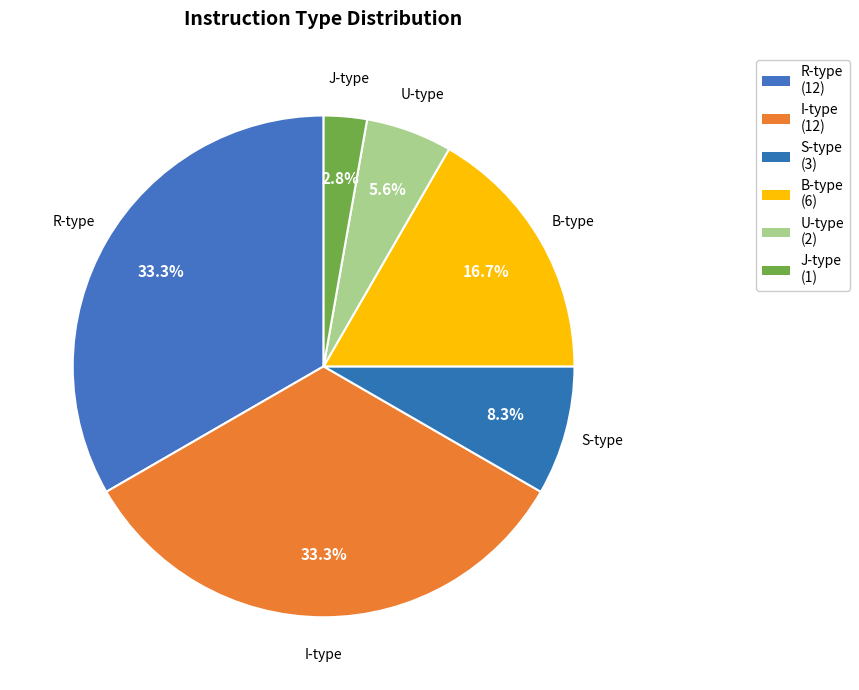

Approximately how many times larger is the value at S-type compared to J-type?

3.0